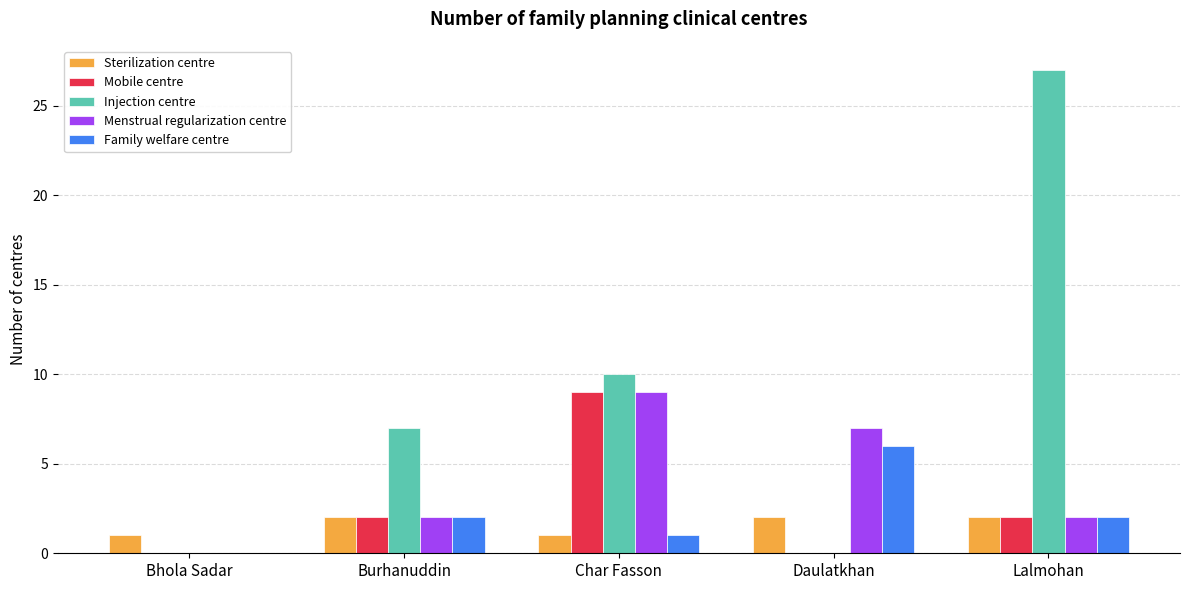

What are all the series names shown in the legend?

Sterilization centre, Mobile centre, Injection centre, Menstrual regularization centre, Family welfare centre